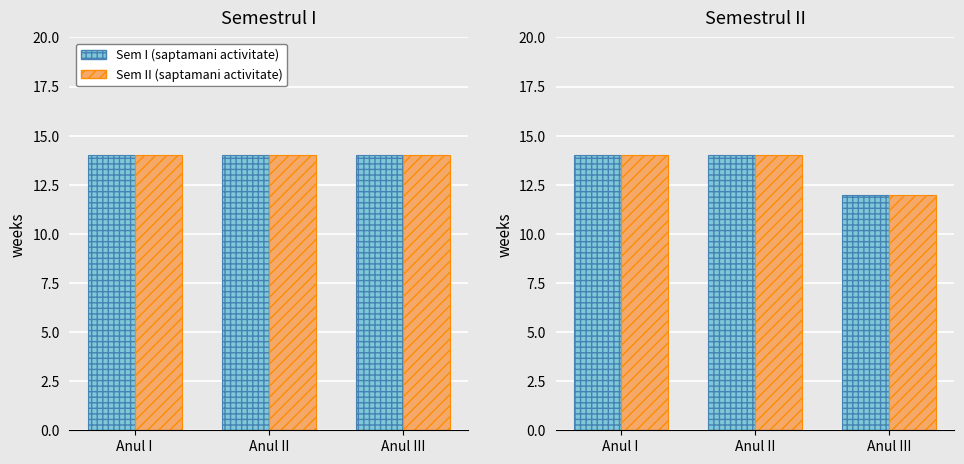

Is it true that Sem I equals 7 at Anul II?

False